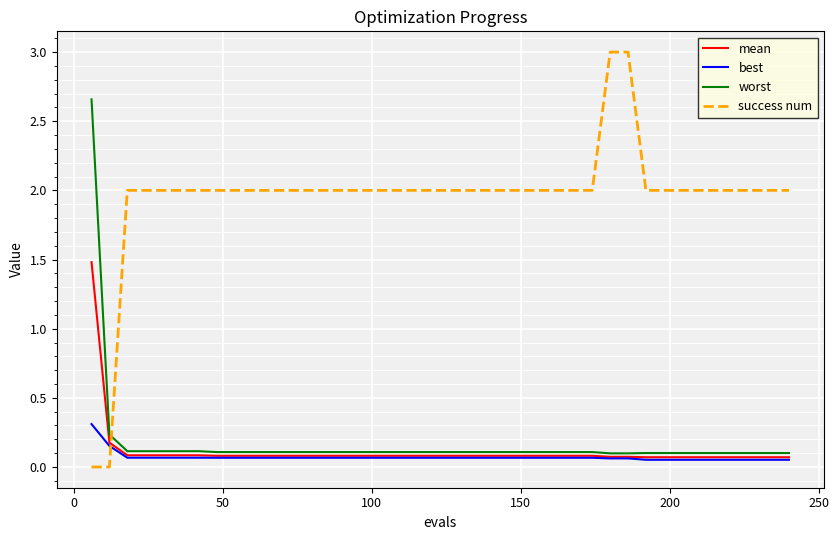

True or false: success num and mean intersect in this chart.

True